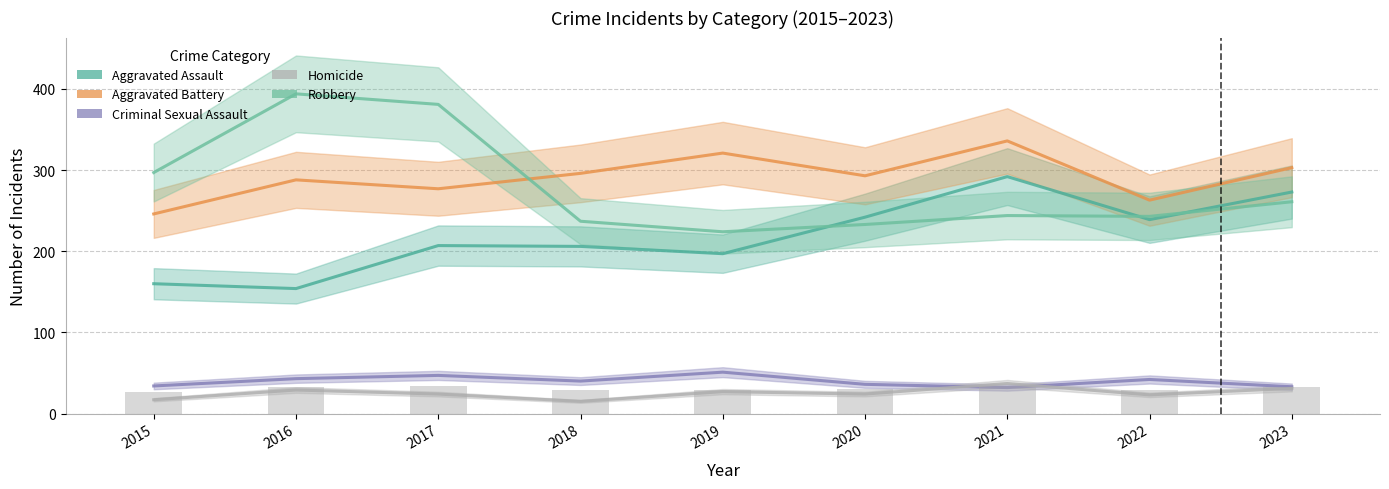

Where does the Robbery series first go above 244?

2015